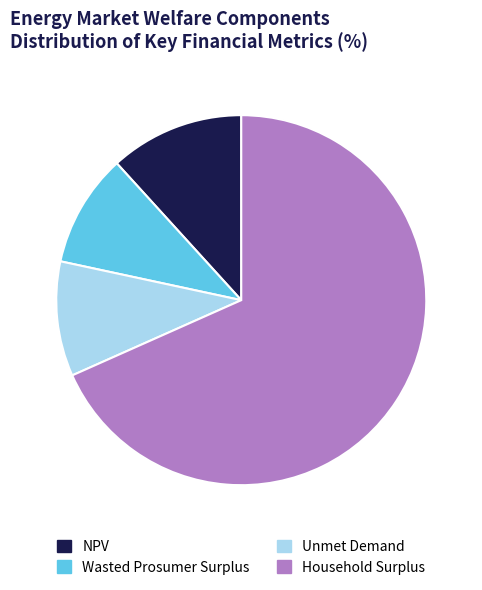

Is there a majority slice in this chart?

Yes